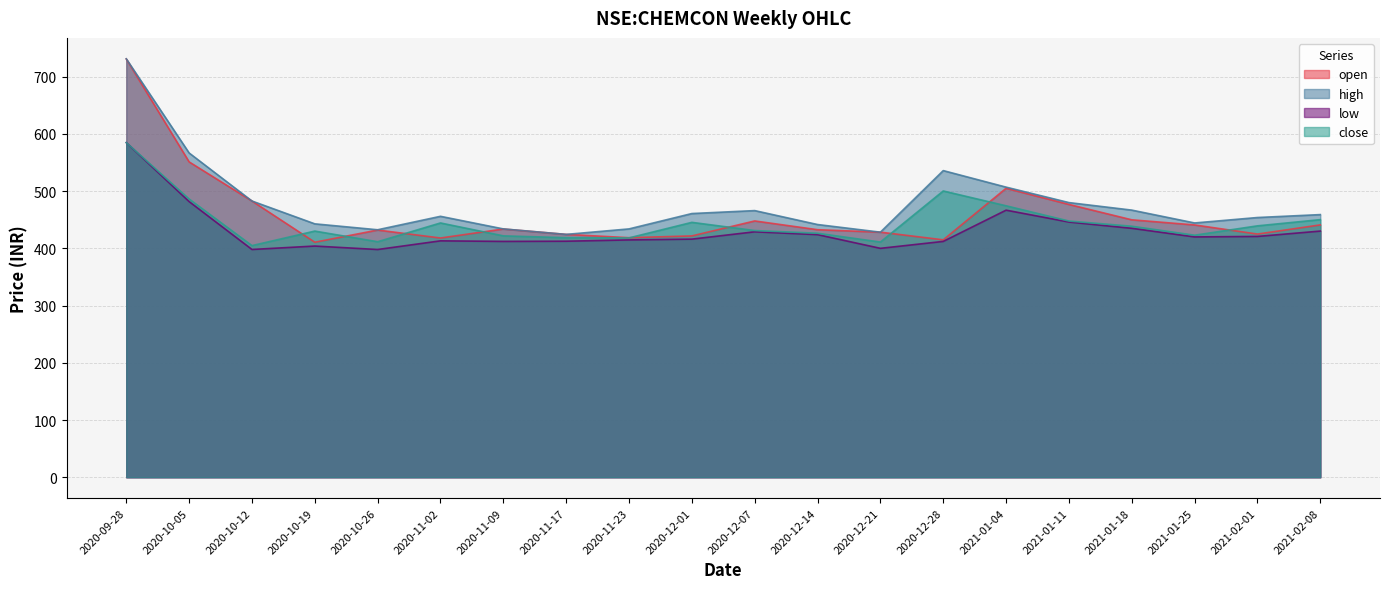

What is the difference between the maximum and minimum values in the high series?

306.9